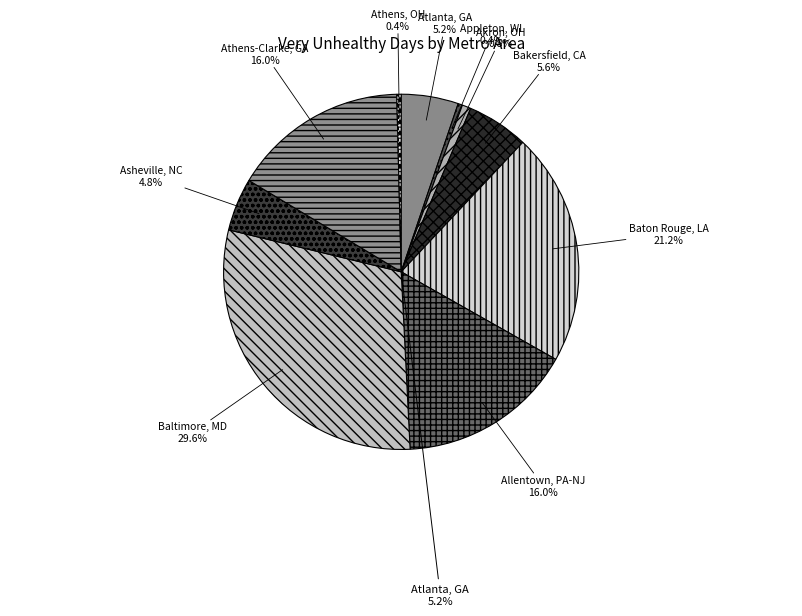

Does Athens-Clarke County, GA represent more than half of the total?

No